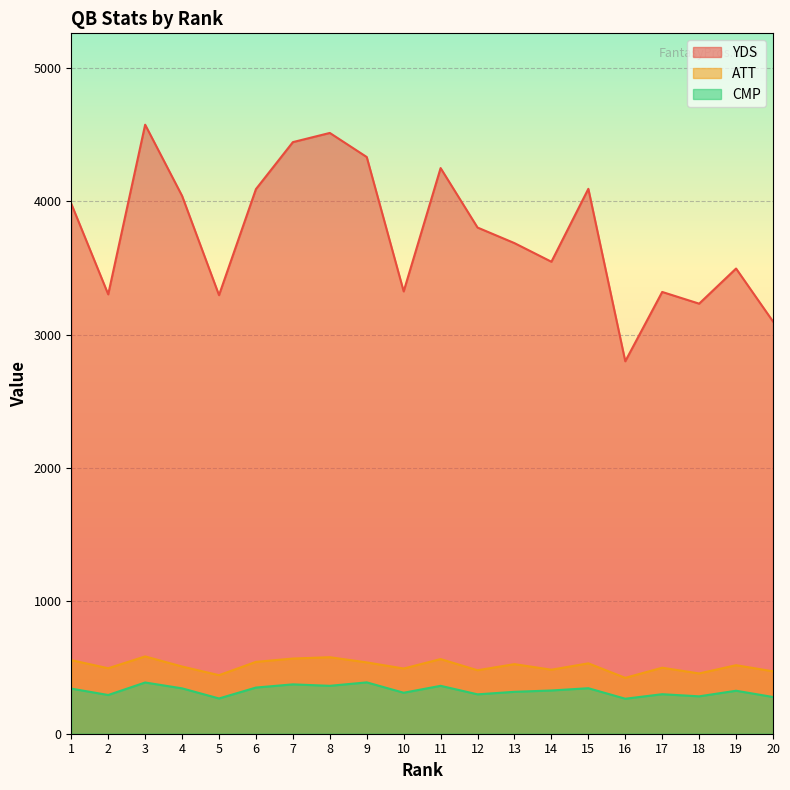

Reading left to right, transcribe all the data shown in this chart.

YDS: 3983	3302	4577	4042	3296	4093	4446	4515	4334	3324	4251	3804	3687	3547	4095	2799	3320	3232	3496	3098
ATT: 553	492	581	505	440	540	565	575	536	490	561	477	523	481	529	420	496	453	515	469
CMP: 339	291	385	341	265	347	371	360	386	308	360	296	315	325	342	263	297	281	323	276